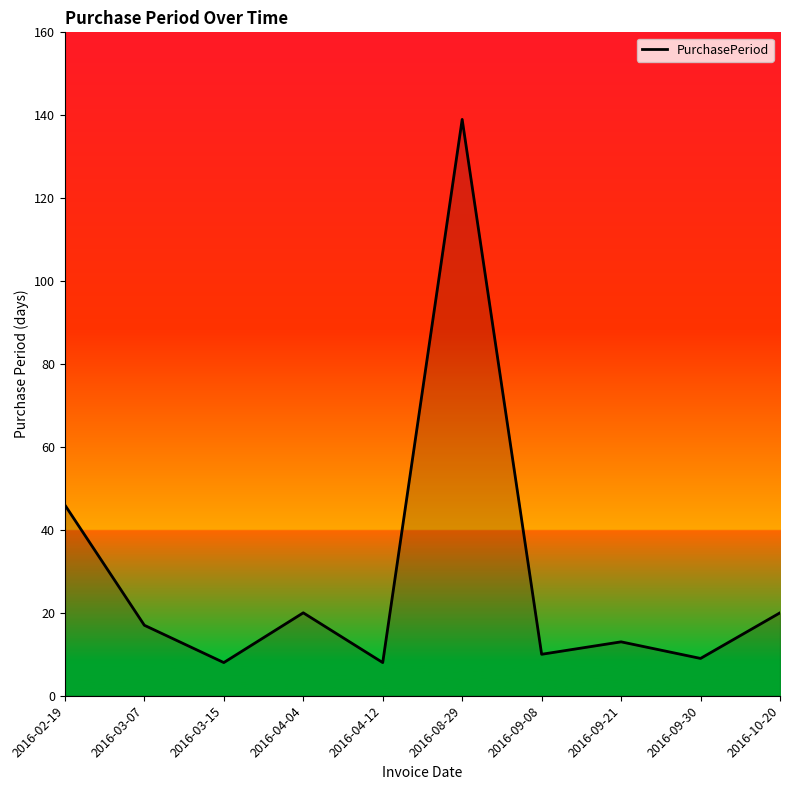

What is the smallest value displayed?

8